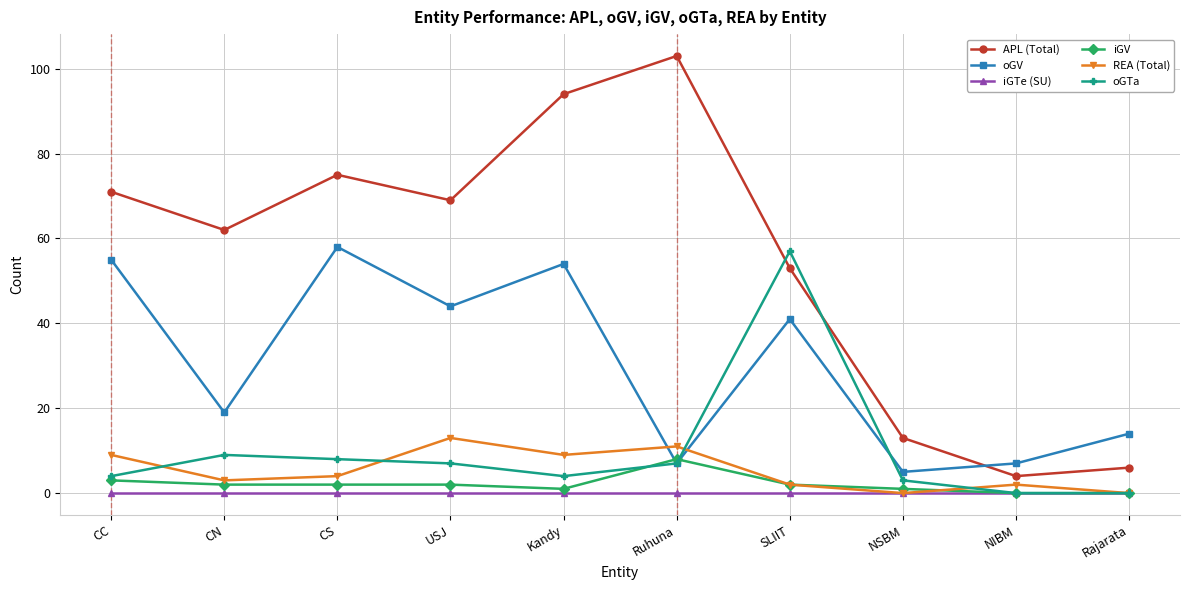

Does the chart have visible grid lines?

Yes